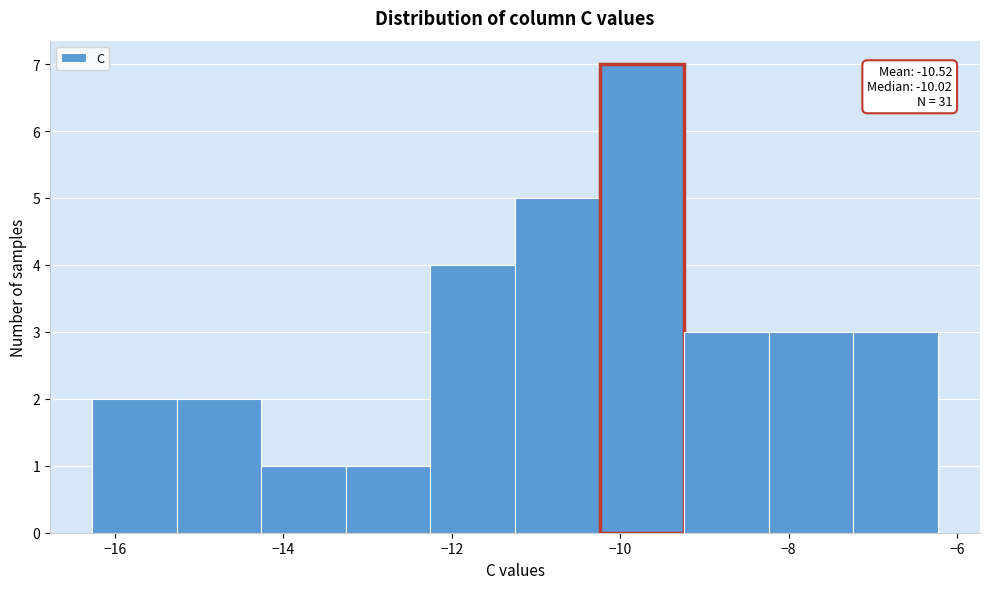

Which range on the x-axis has the tallest bar?

-10.2 to -9.2